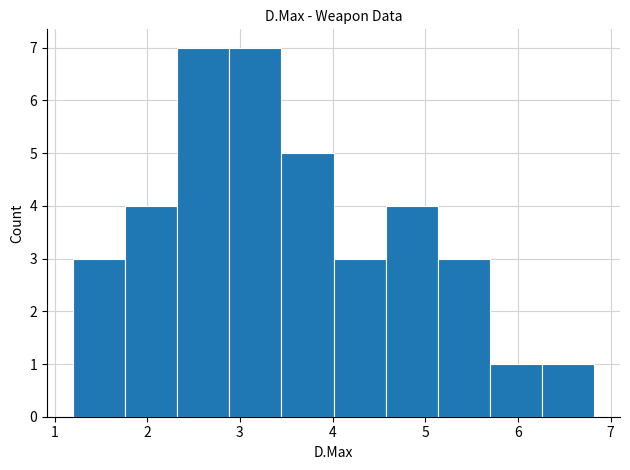

Reading left to right, transcribe this chart: for each bar, give the range it covers on the x-axis and its height. Neither the bar edges nor the heights are printed on the chart, so give them approximately, as read against the axes.

1.2 to 1.8: 3
1.8 to 2.3: 4
2.3 to 2.9: 7
2.9 to 3.4: 7
3.4 to 4.0: 5
4.0 to 4.6: 3
4.6 to 5.1: 4
5.1 to 5.7: 3
5.7 to 6.3: 1
6.3 to 6.8: 1